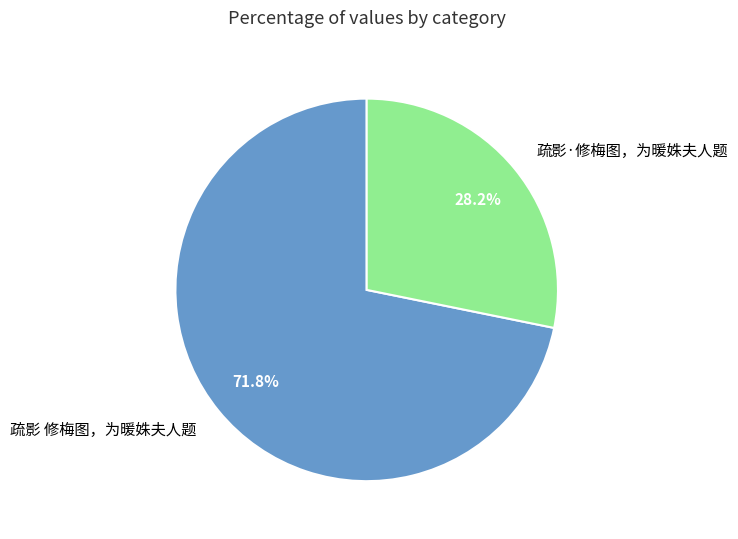

To the nearest percent, what percentage of the pie is 疏影·修梅图，为暖姝夫人题?

28%